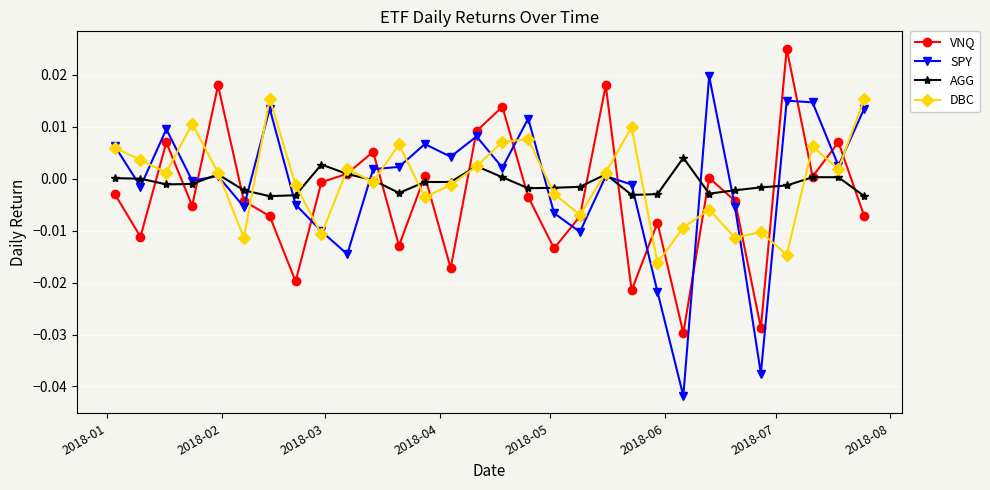

How many interior local peaks does the DBC series have?

9